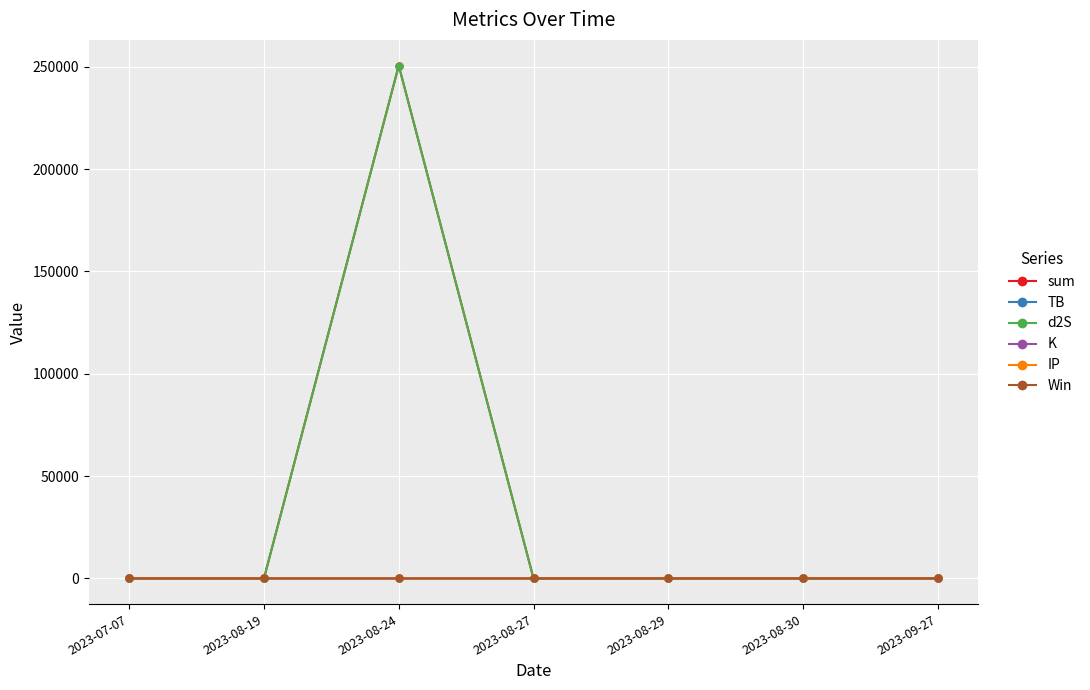

In sum, how many points are higher than both neighbors (excluding endpoints)?

1